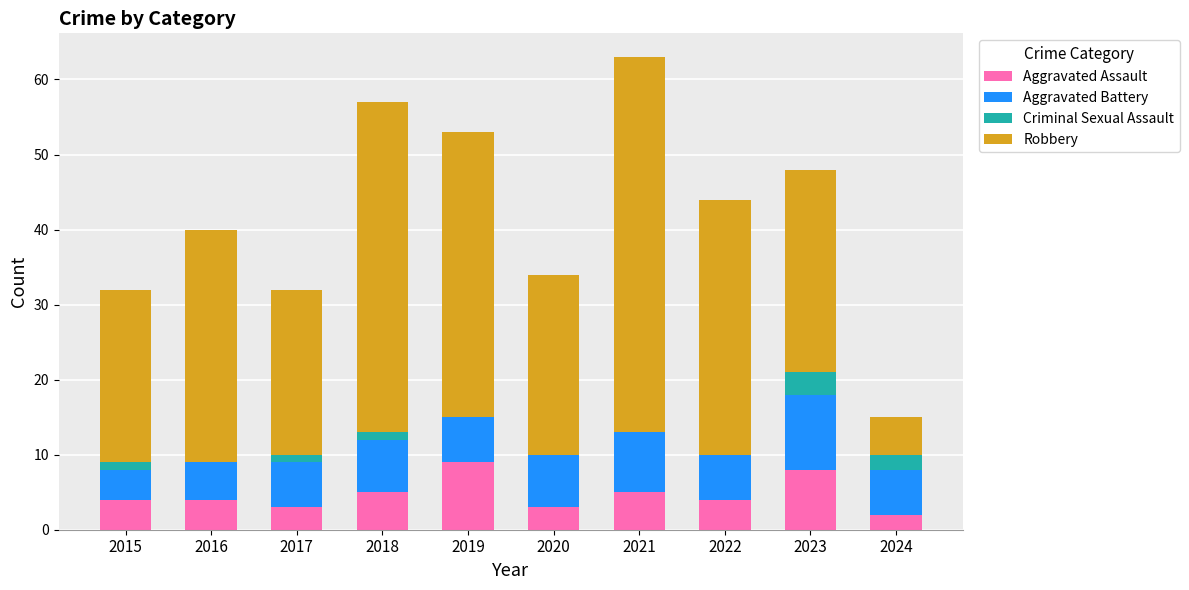

Does the chart contain stacked bars?

Yes